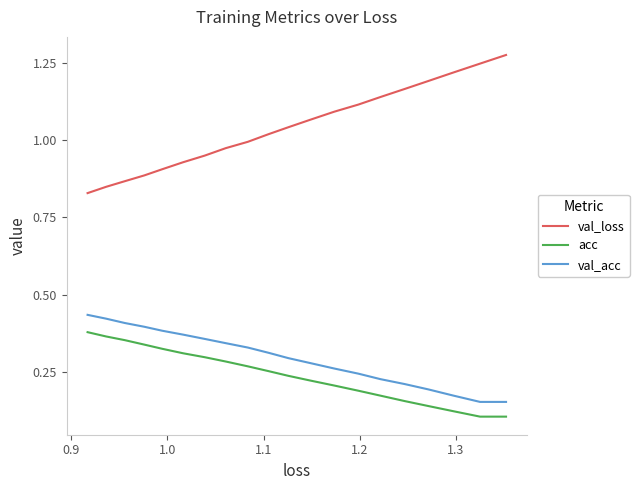

Is the value of val_loss at 10 greater than the value of acc at 7?

Yes